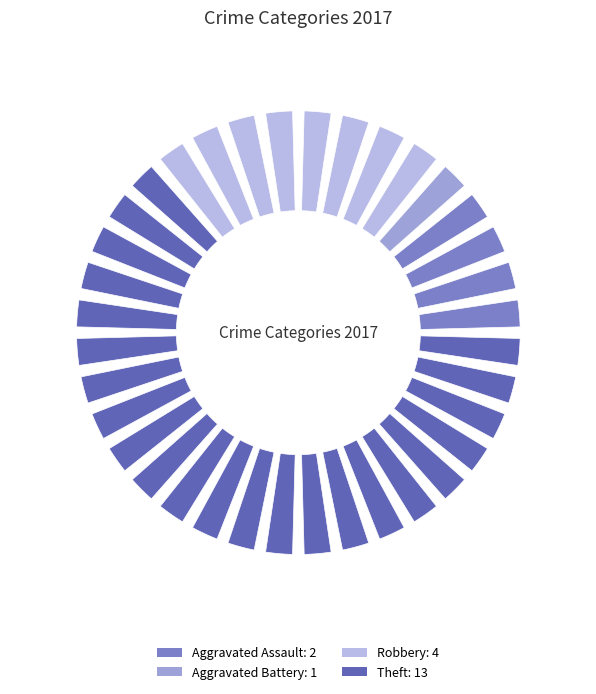

What percentage is the Aggravated Battery slice, to the nearest percent?

5%